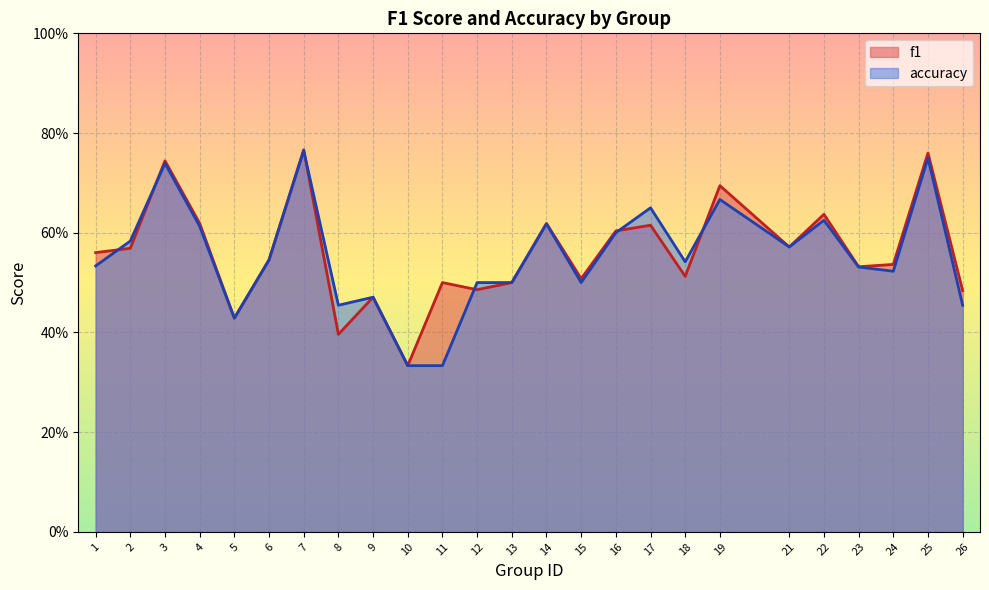

List the labels in order of f1 value, smallest first.

10, 8, 5, 9, 26, 12, 11, 13, 15, 18, 23, 24, 6, 1, 2, 21, 16, 17, 14, 4, 22, 19, 3, 25, 7